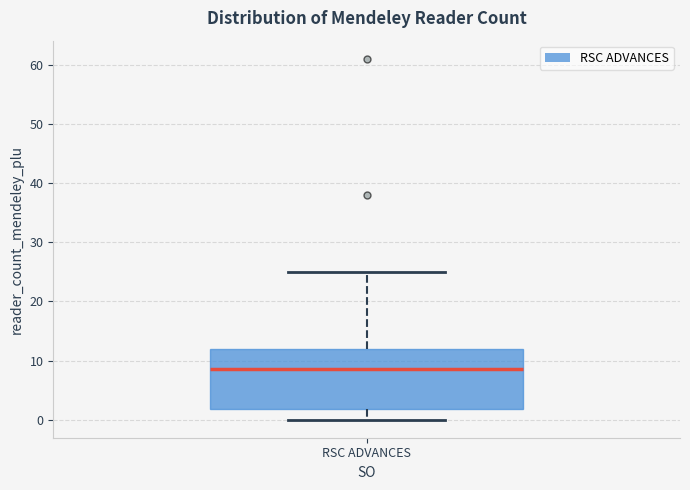

Read this box plot against the y-axis: the position of the median line, the range covered by the box, and the ends of both whiskers. The values are not printed on the chart, so give them approximately, as read against the axis.

median 9, box 2 to 12, whiskers 0 to 25